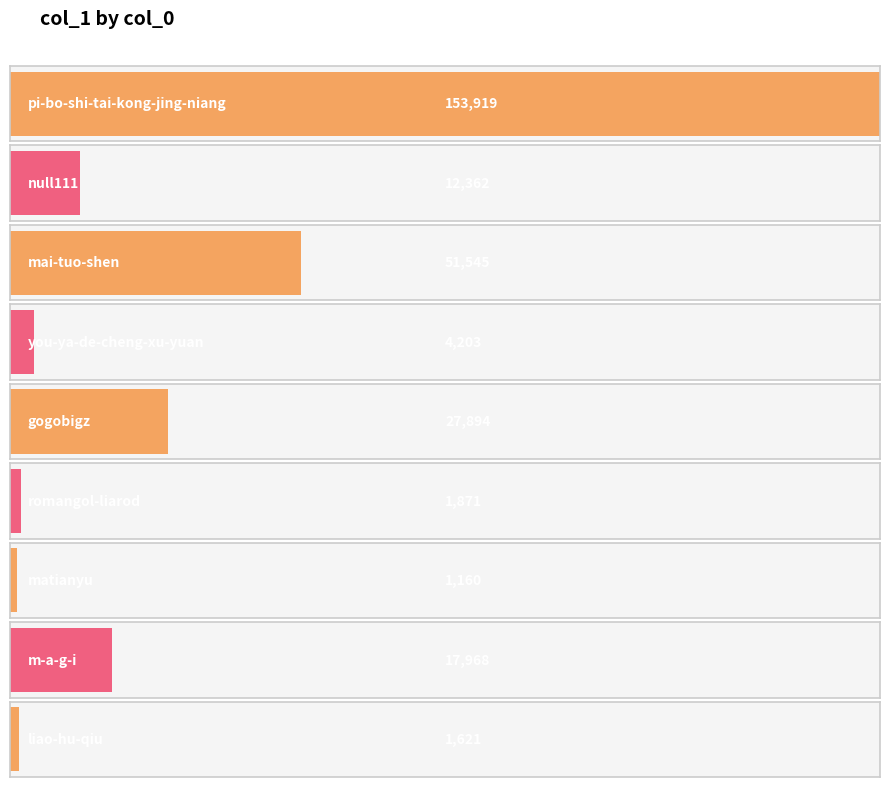

Reading left to right, extract all data points from this chart.

153919	12362	51545	4203	27894	1871	1160	17968	1621